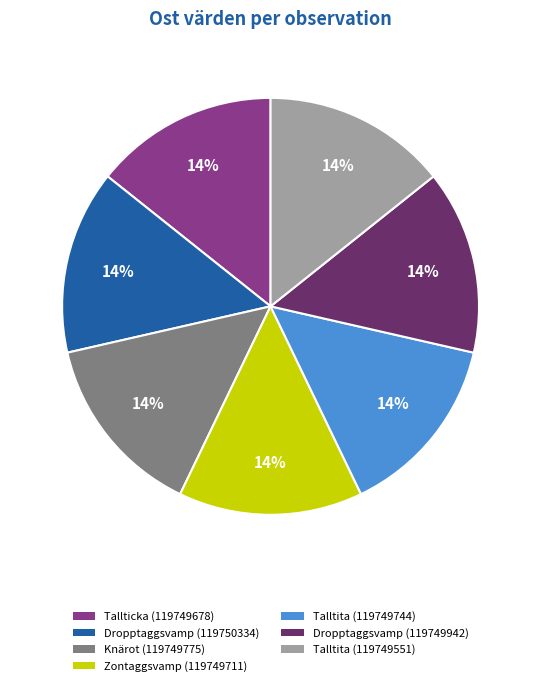

To the nearest percent, what percentage of the pie is Dropptaggsvamp (119750334)?

14%